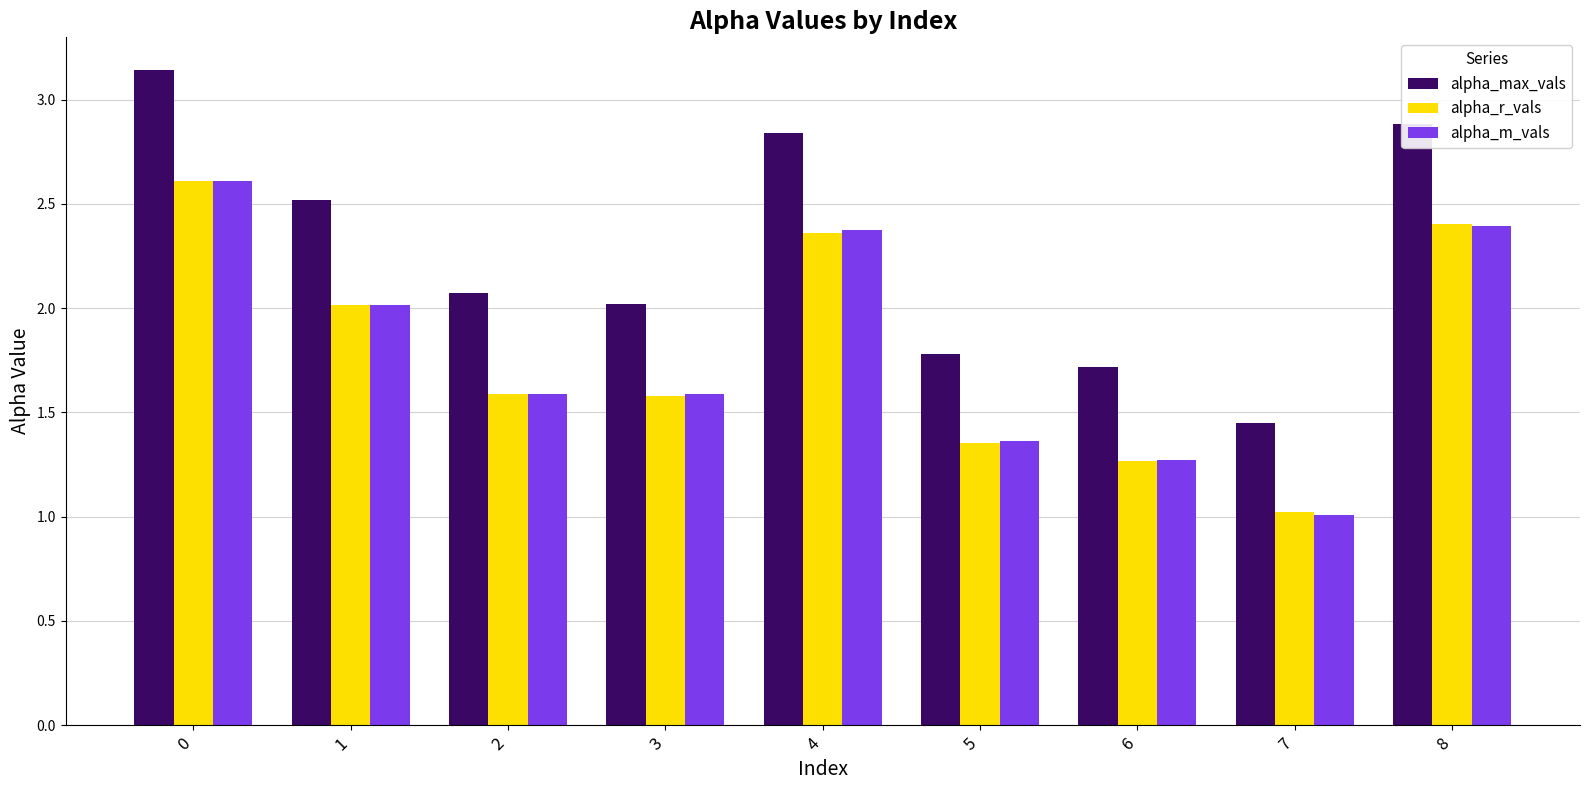

What is the average value of the alpha_m_vals series?

1.8